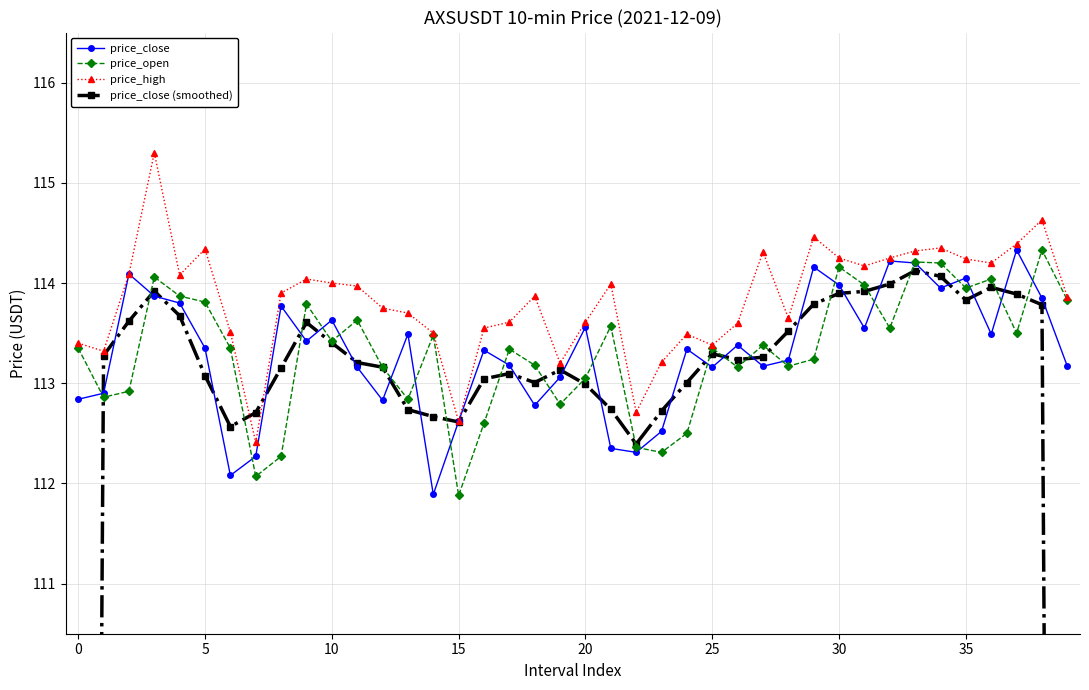

Count the number of data series in this chart.

4